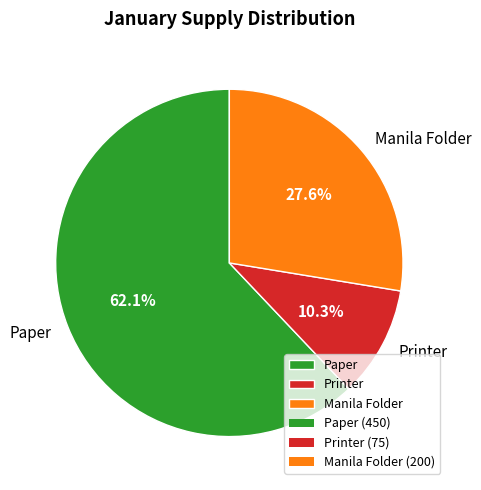

How many segments does this pie chart have?

3